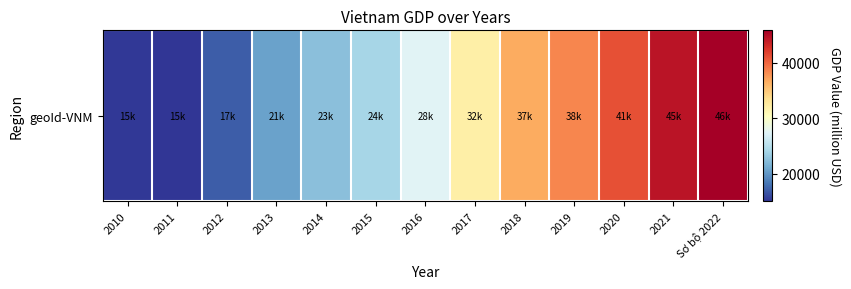

Which label corresponds to the smallest value in the chart?

2011